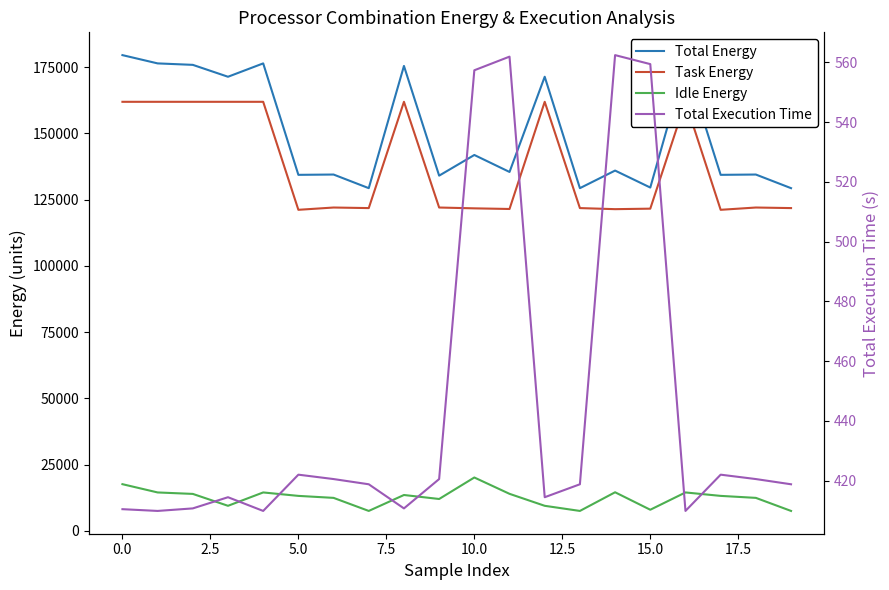

List the series in order of their peak value, lowest first.

Total Execution Time, Idle Energy, Task Energy, Total Energy